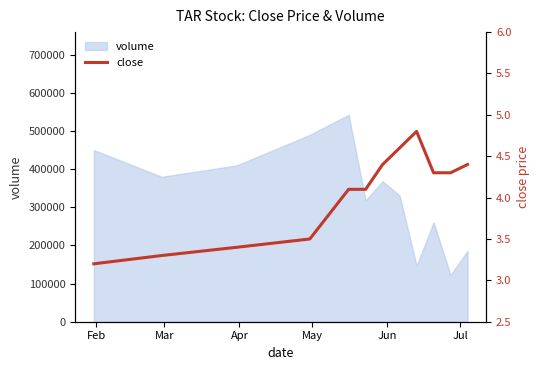

Reading left to right, extract all data points from this chart.

3.2	3.3	3.4	3.5	4.1	4.1	4.4	4.6	4.8	4.3	4.3	4.4